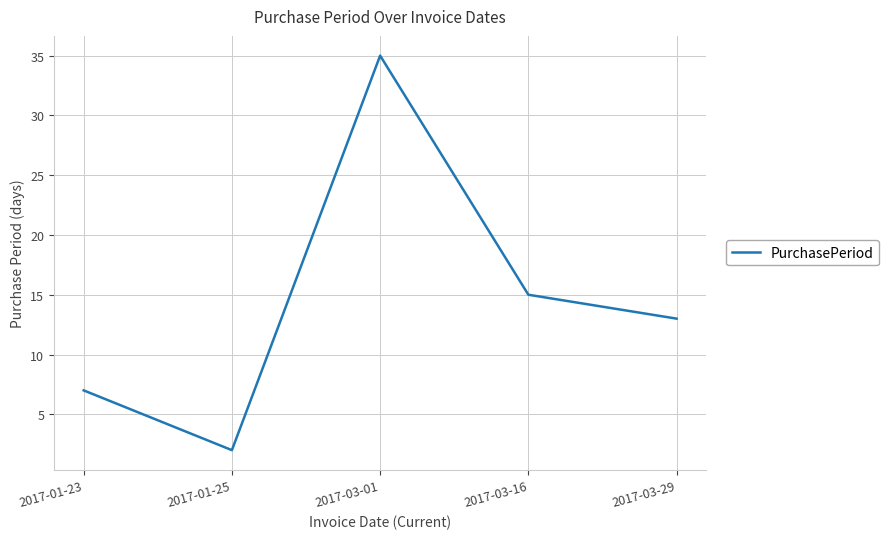

True or false: the data shows 6 at 2017-03-29.

False